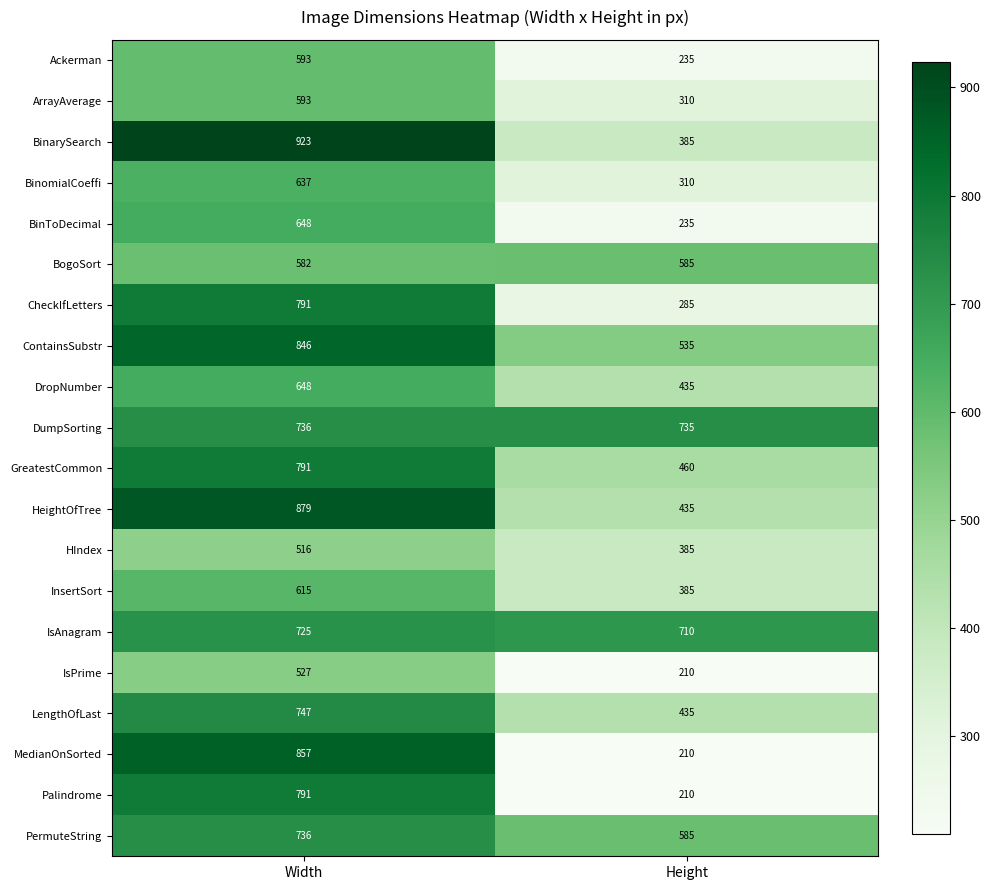

How many distinct data groups are displayed?

20